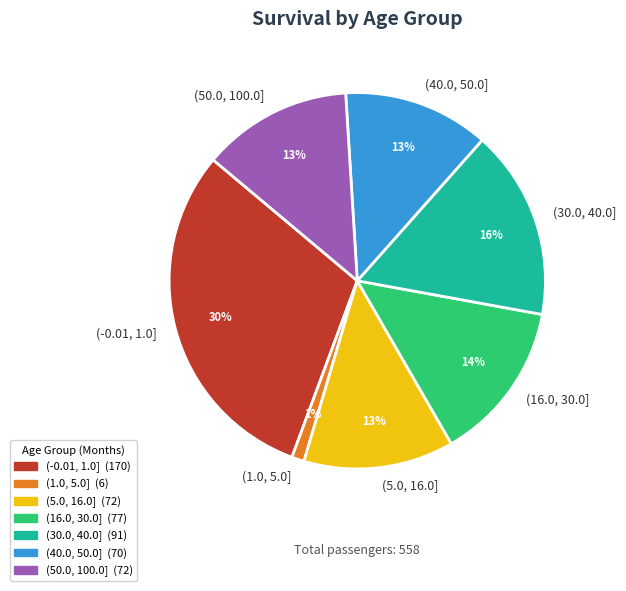

Between (16.0, 30.0] and (50.0, 100.0], which is larger?

(16.0, 30.0]